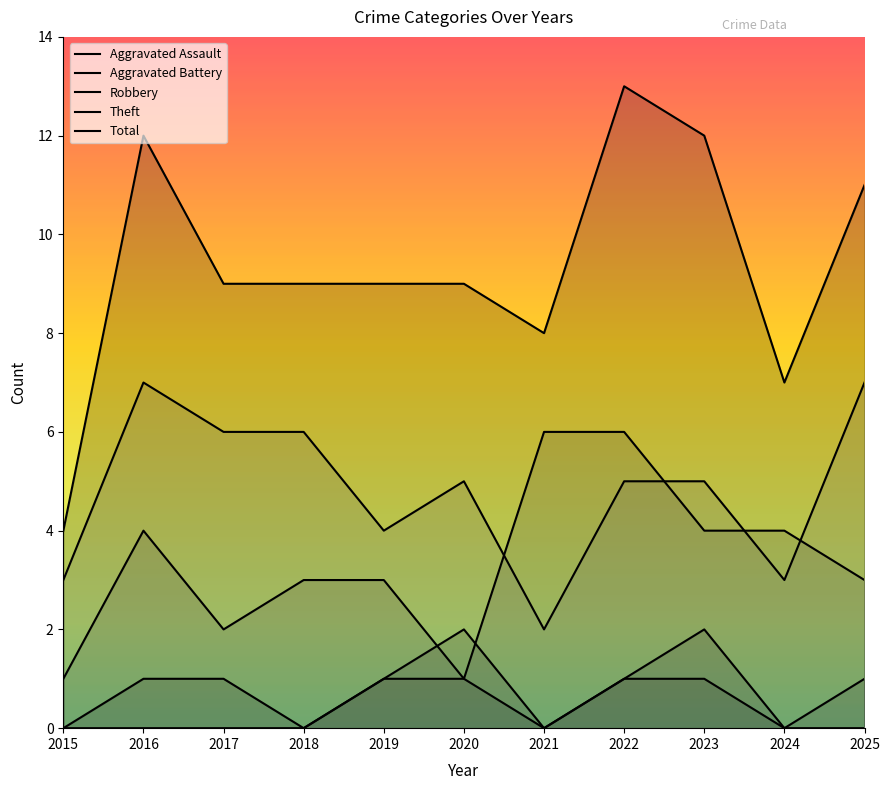

How many lines are shown in the chart?

5